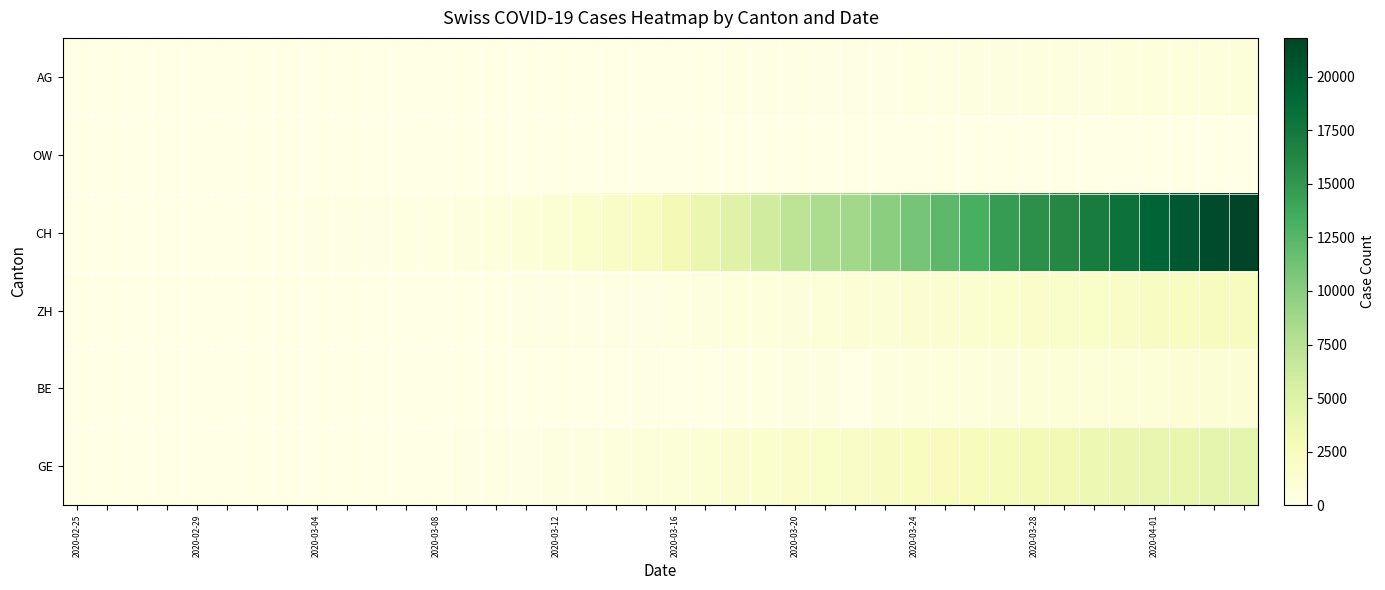

Which series has the widest spread of values?

CH